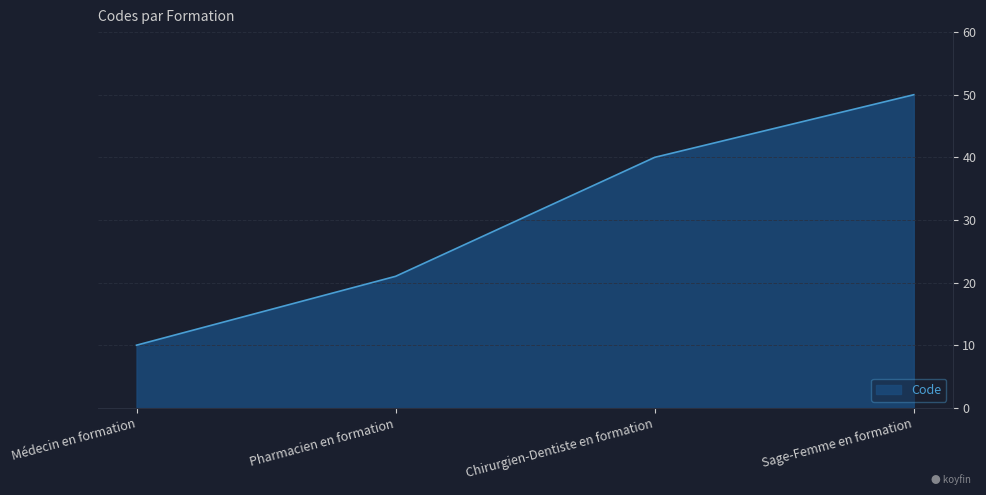

Where is the data nearest to the value 30?

Pharmacien en formation